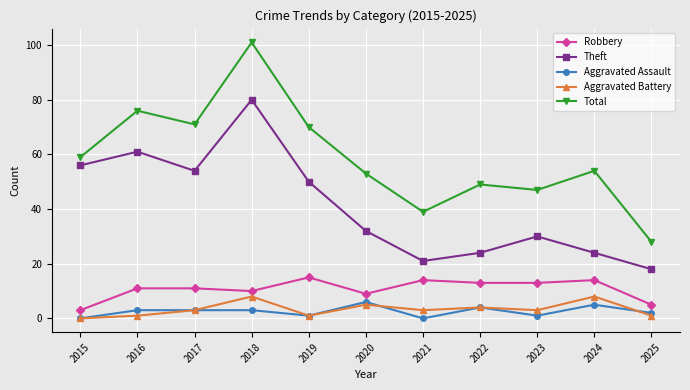

What is the total value across all series at 2024?

105